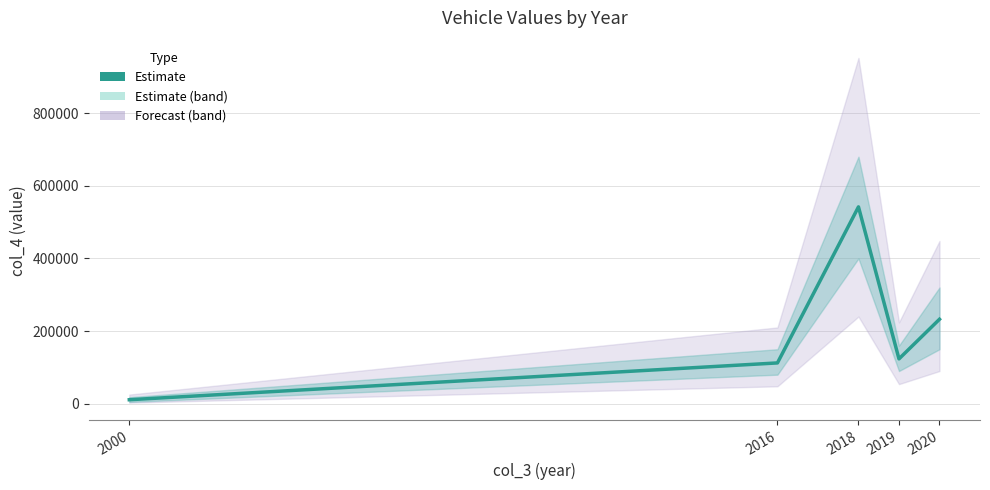

How many data points are less than 123456?

2